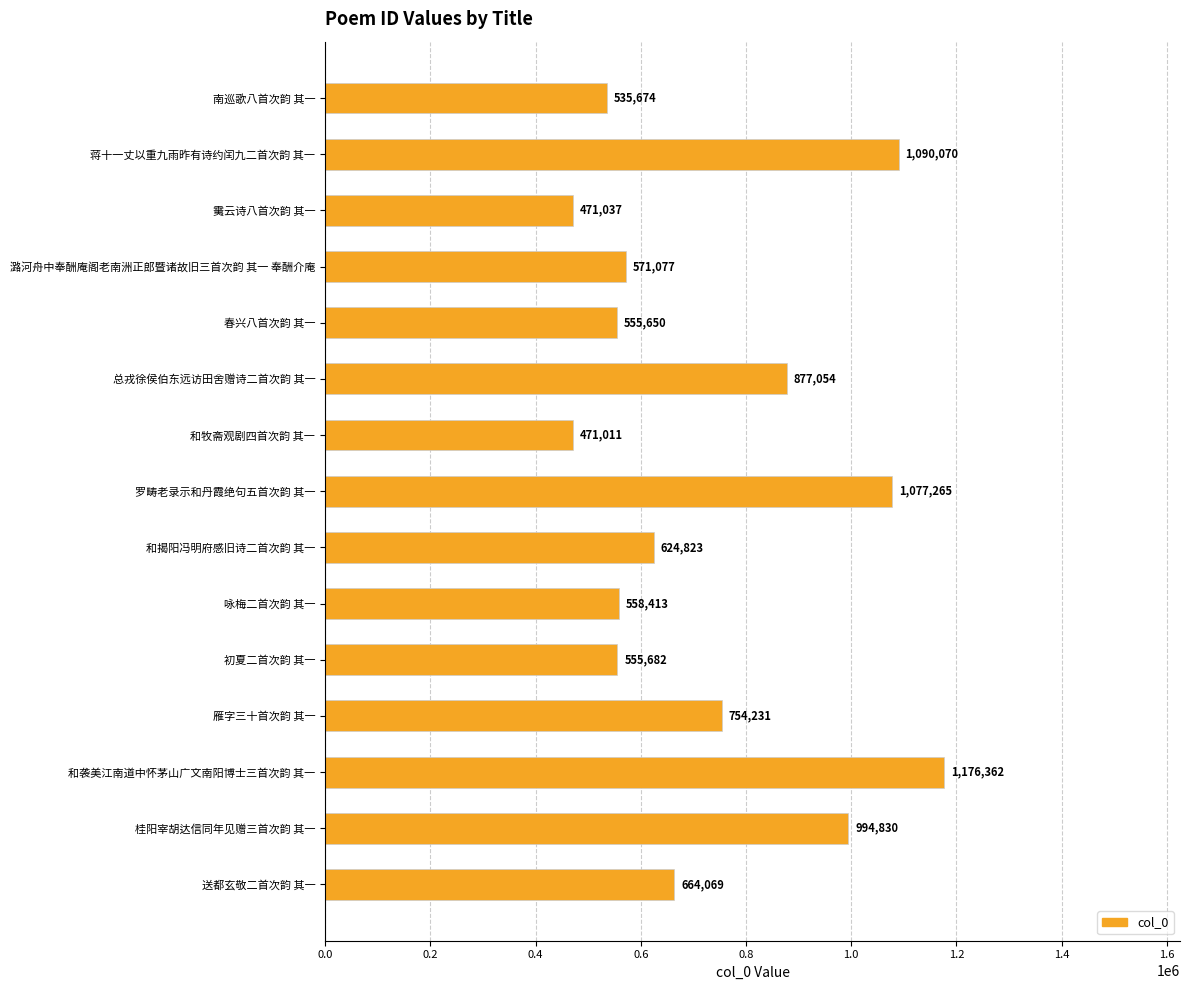

What is the difference between the maximum and minimum values?

705351